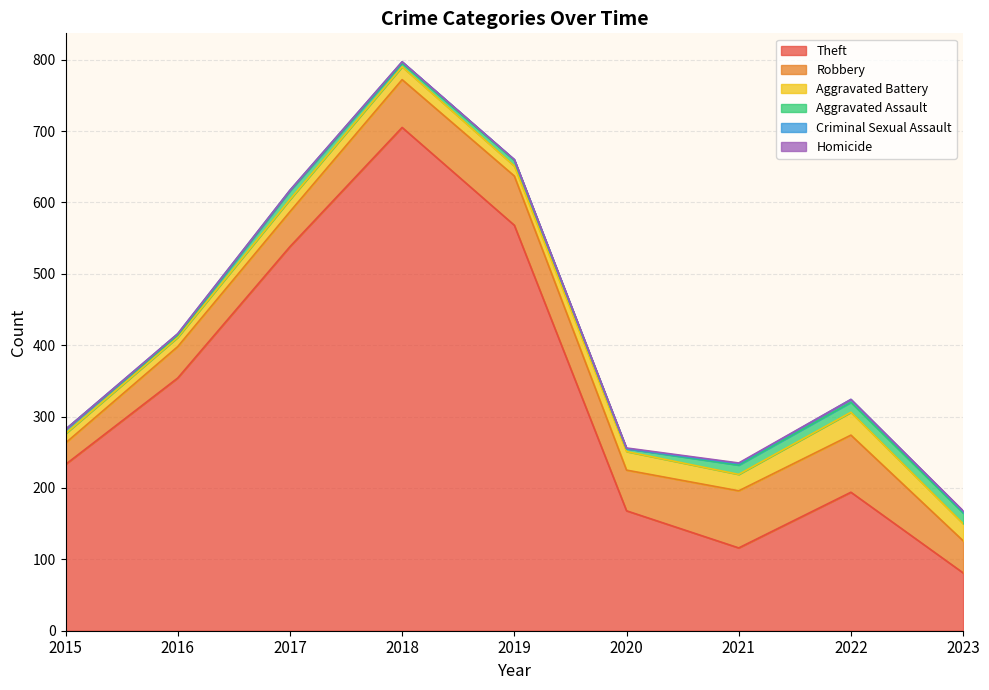

True or false: Criminal Sexual Assault and Aggravated Assault cross at least once.

False